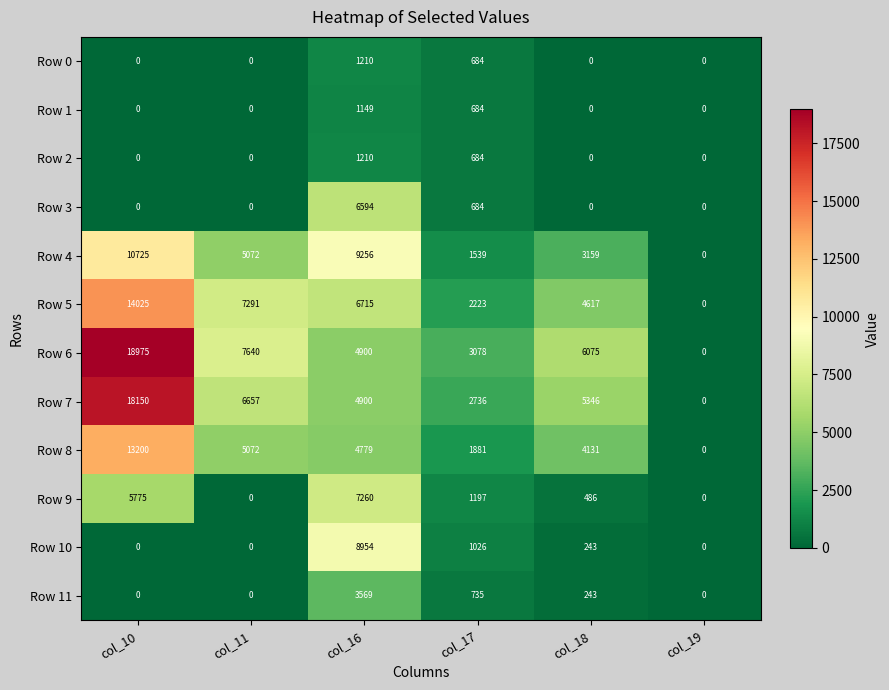

What is the maximum value for Row 11?

3569